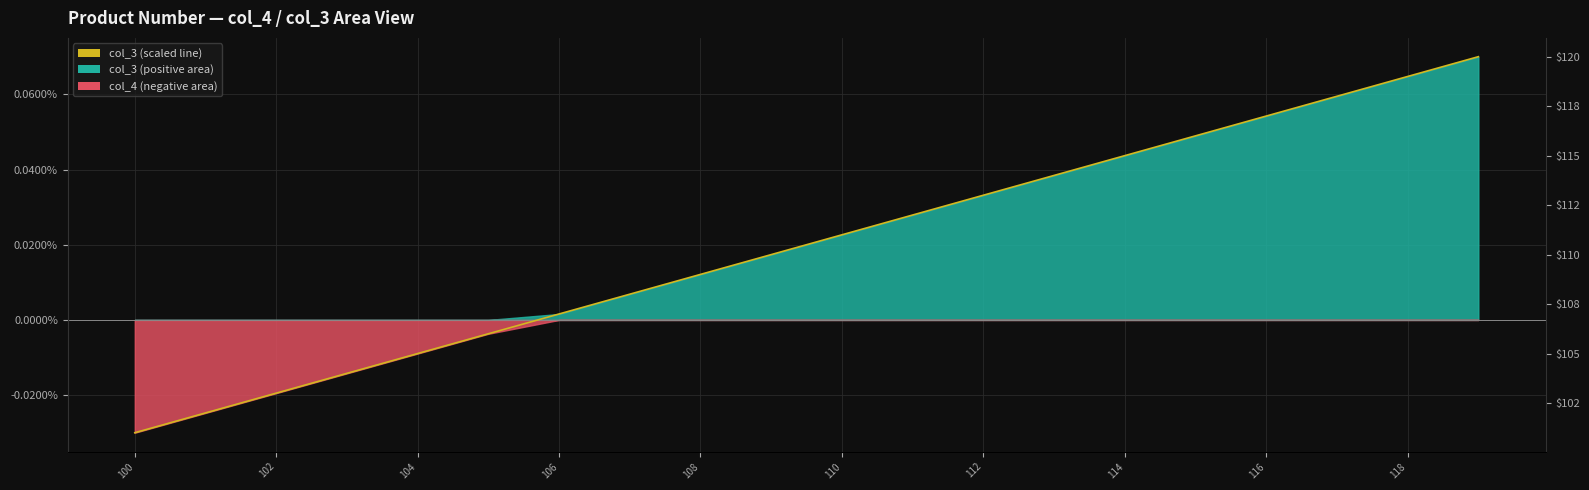

At which category does the chart reach its minimum across all series?

100